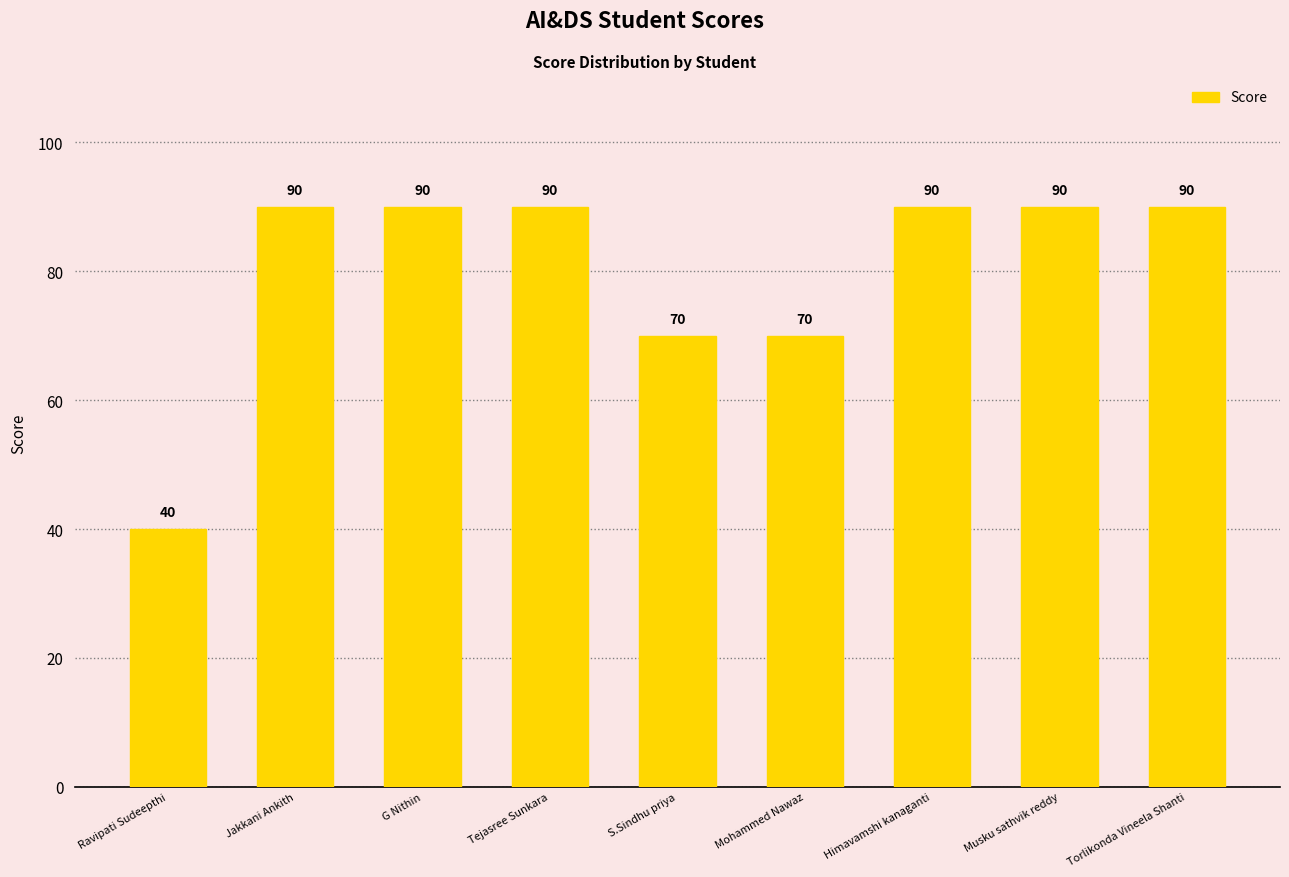

At which category does the chart reach its minimum across all series?

Ravipati Sudeepthi